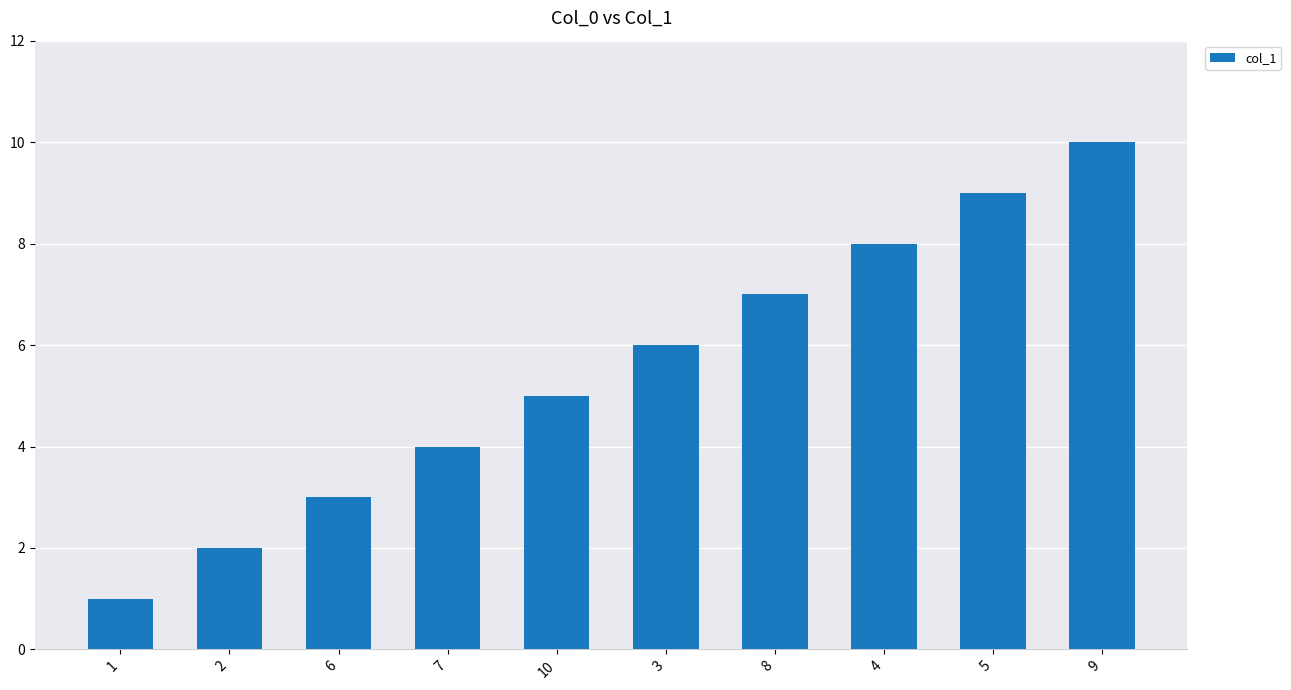

What is the greatest value displayed?

10